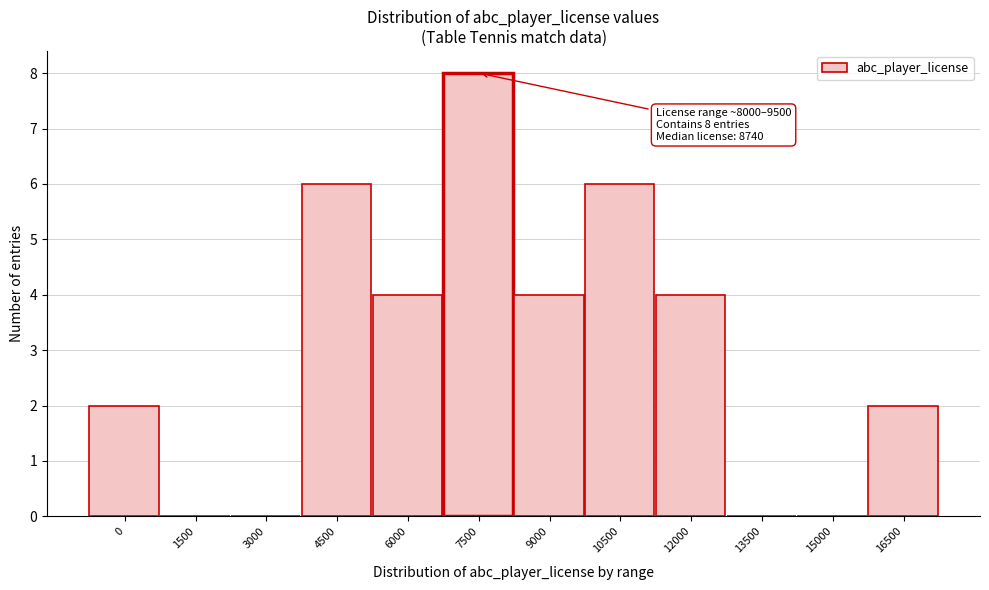

Reading left to right, extract all data points from this chart.

0=2	1500=0	3000=0	4500=6	6000=4	7500=8	9000=4	10500=6	12000=4	13500=0	15000=0	16500=2